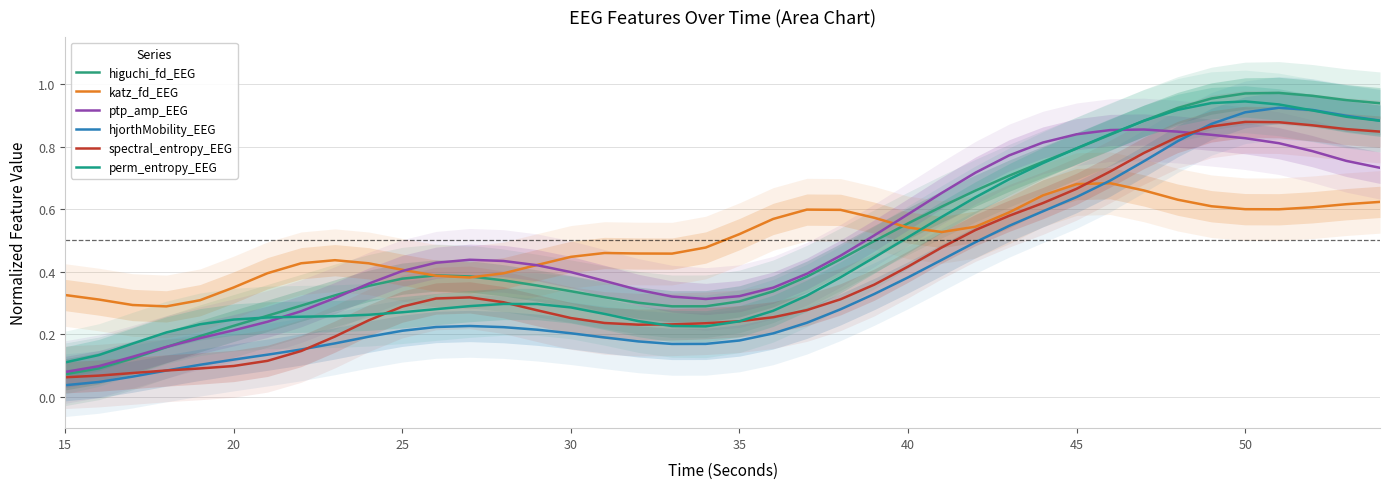

True or false: ptp_amp_EEG has more than 1 points higher than both neighbors.

True